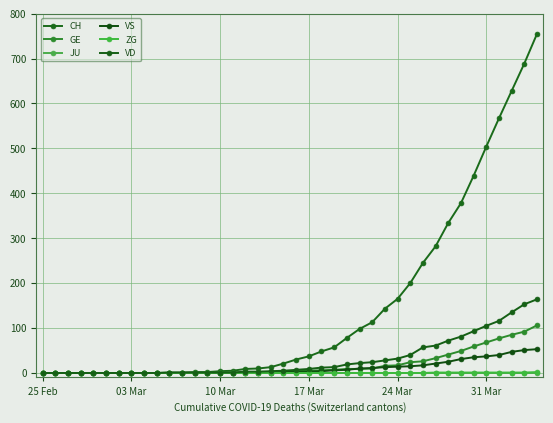

At which category is the sum across all series the highest?

39